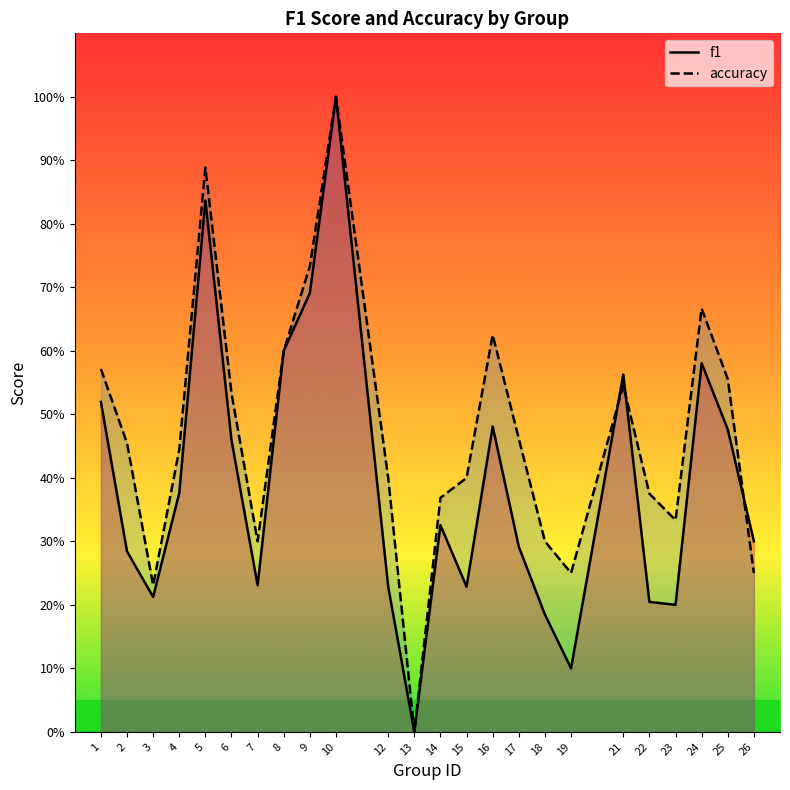

Reading right to left, list all the values displayed in this chart.

f1: 26=0.3	25=0.5	24=0.6	23=0.2	22=0.2	21=0.6	19=0.1	18=0.2	17=0.3	16=0.5	15=0.2	14=0.3	13=0.0	12=0.2	10=1.0	9=0.7	8=0.6	7=0.2	6=0.5	5=0.8	4=0.4	3=0.2	2=0.3	1=0.5
accuracy: 26=0.2	25=0.6	24=0.7	23=0.3	22=0.4	21=0.5	19=0.2	18=0.3	17=0.5	16=0.6	15=0.4	14=0.4	13=0.0	12=0.4	10=1.0	9=0.7	8=0.6	7=0.3	6=0.5	5=0.9	4=0.4	3=0.2	2=0.5	1=0.6